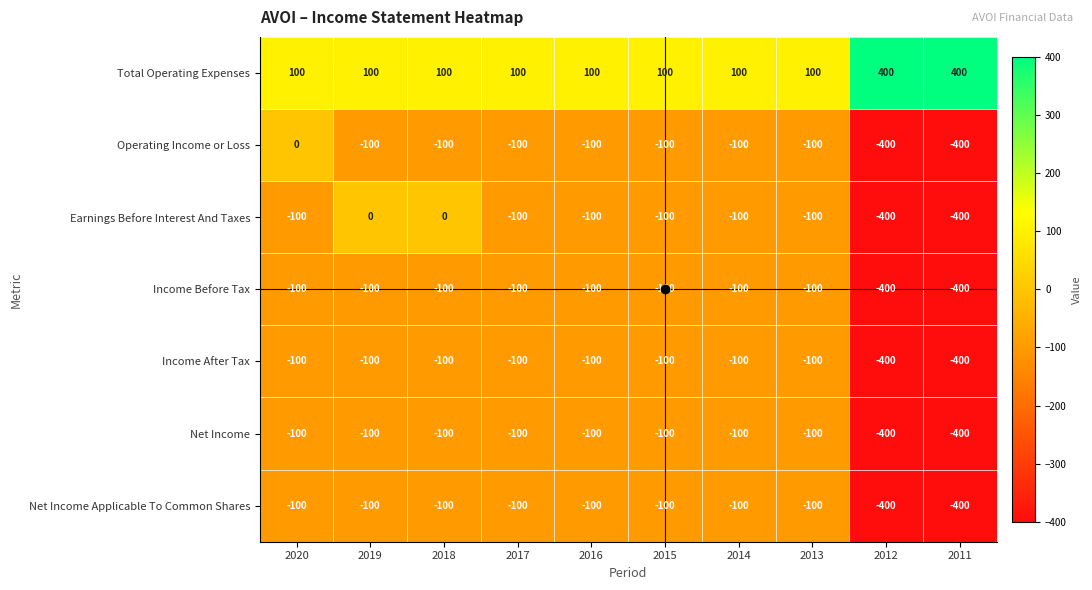

What is the smallest value displayed?

-400